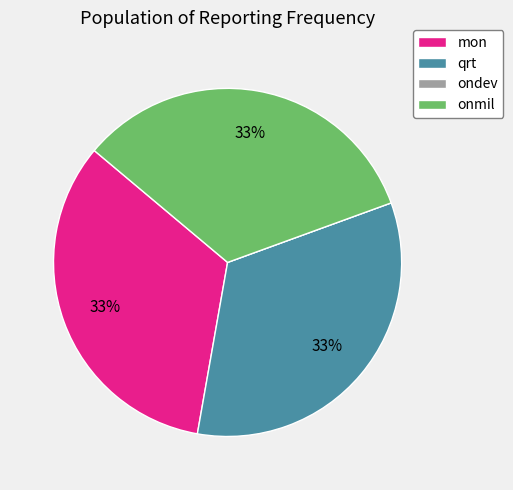

What percentage is the qrt slice, to the nearest percent?

33%